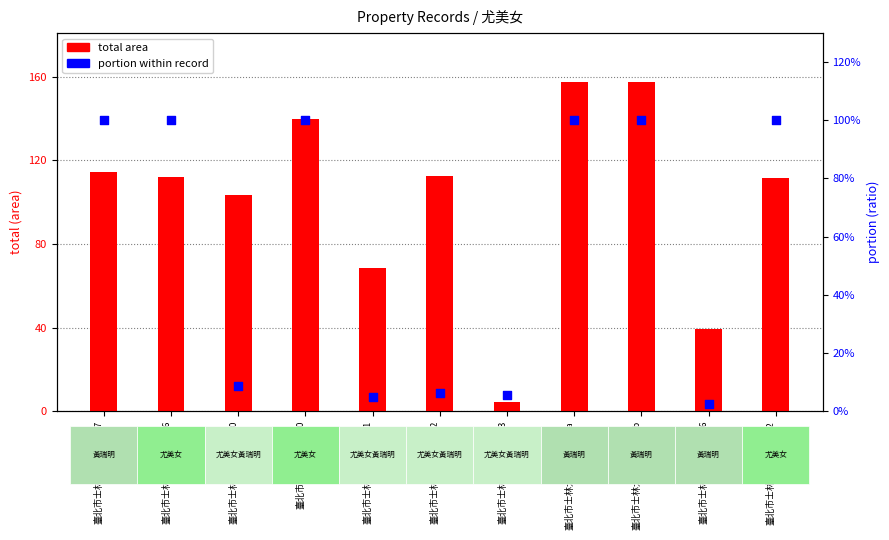

Which series contains the lowest Y value?

portion within record